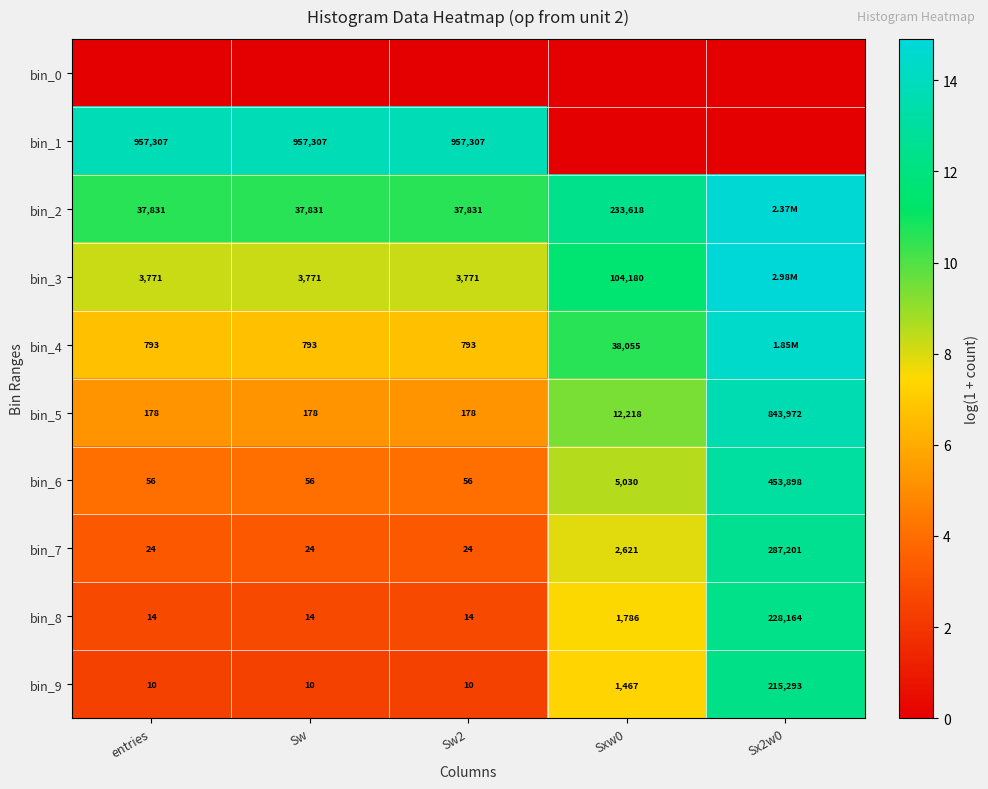

What is the total value across all series at Sx2w0?

107.9